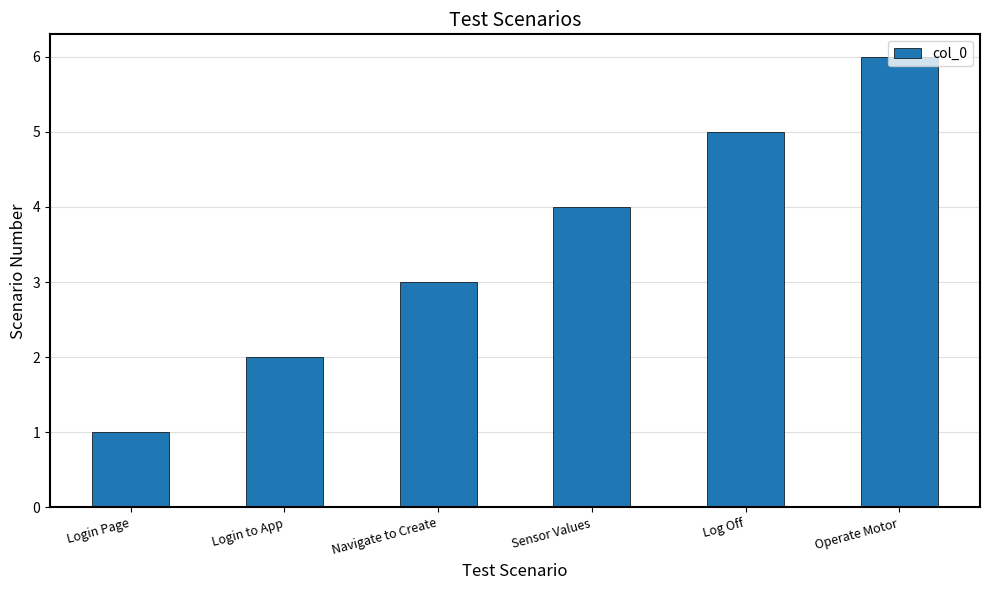

What is the approximate value at Operate Motor?

6